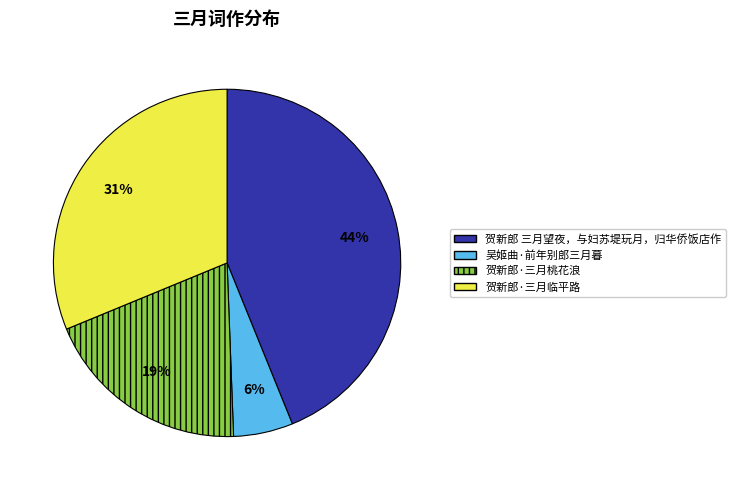

Is 贺新郎·三月桃花浪 the majority of the pie?

No